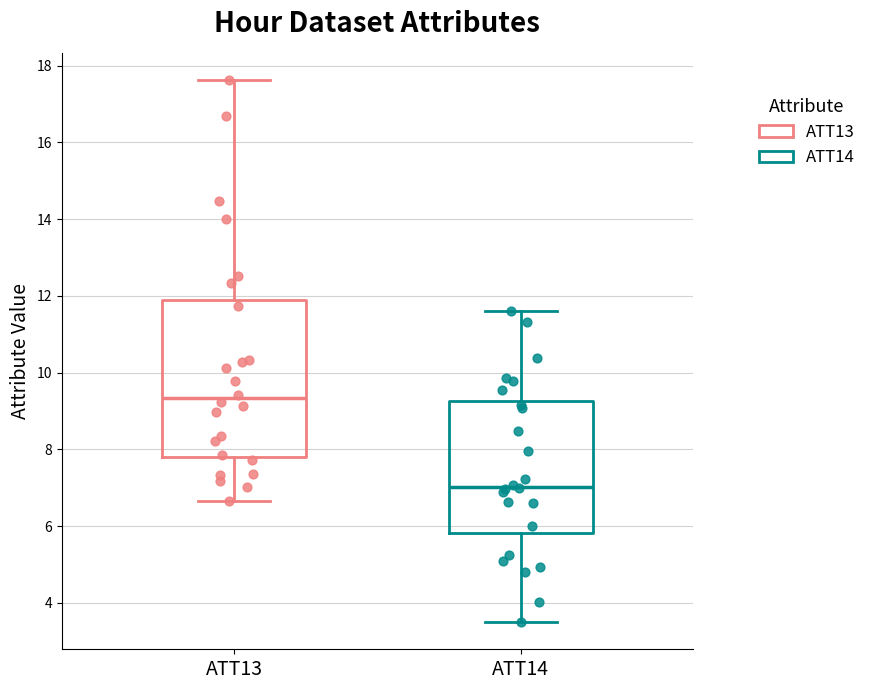

Reading left to right, transcribe this box plot: for each box, give where its median line is, the range the box spans, and where its two whiskers end, as read against the y-axis. The values are not printed on the chart, so give them approximately, as read against the axis.

ATT13: median 9.4, box 7.8 to 11.8, whiskers 6.6 to 17.6
ATT14: median 7.0, box 5.8 to 9.2, whiskers 3.4 to 11.6